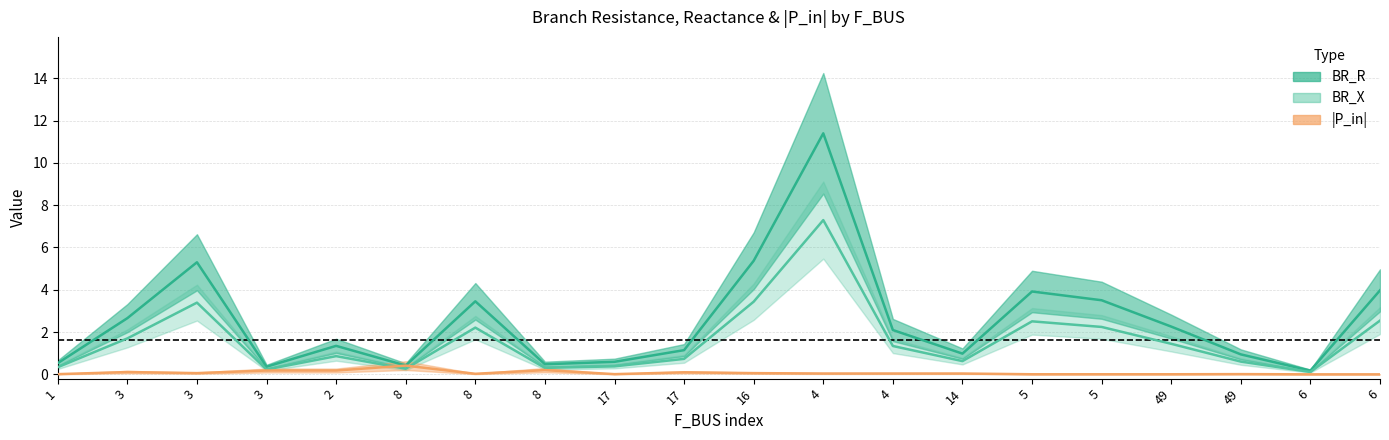

How many interior local valleys does the P_in_abs series have?

7